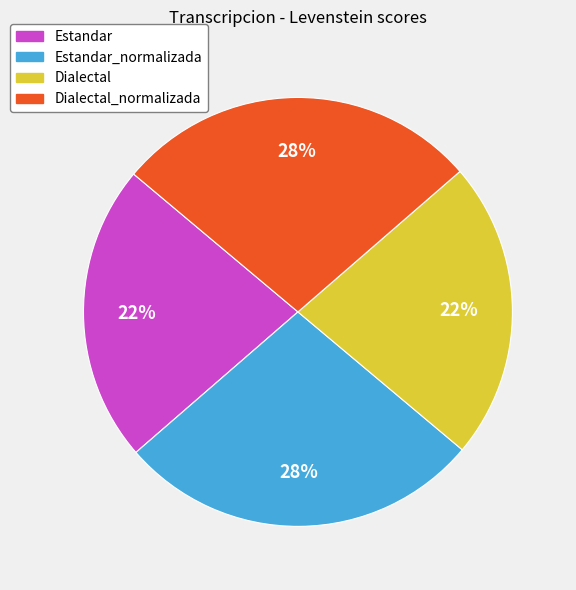

Does any single category account for the majority?

No